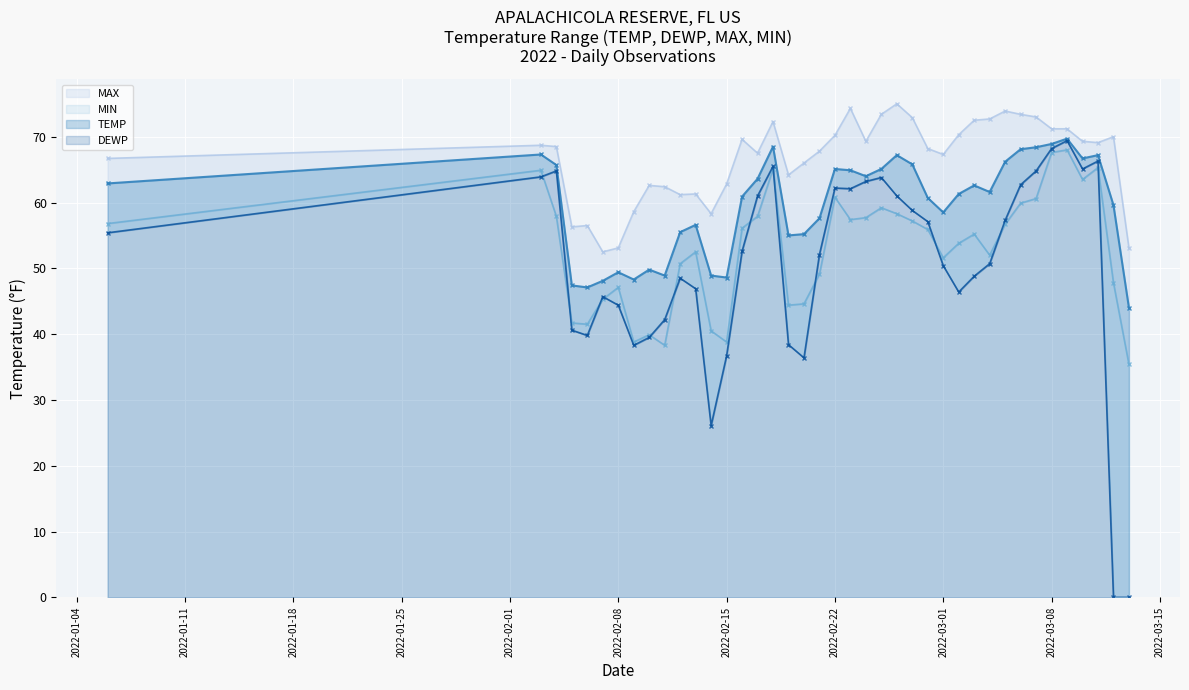

What is the difference between the second highest and second lowest values in the MIN series?

29.3